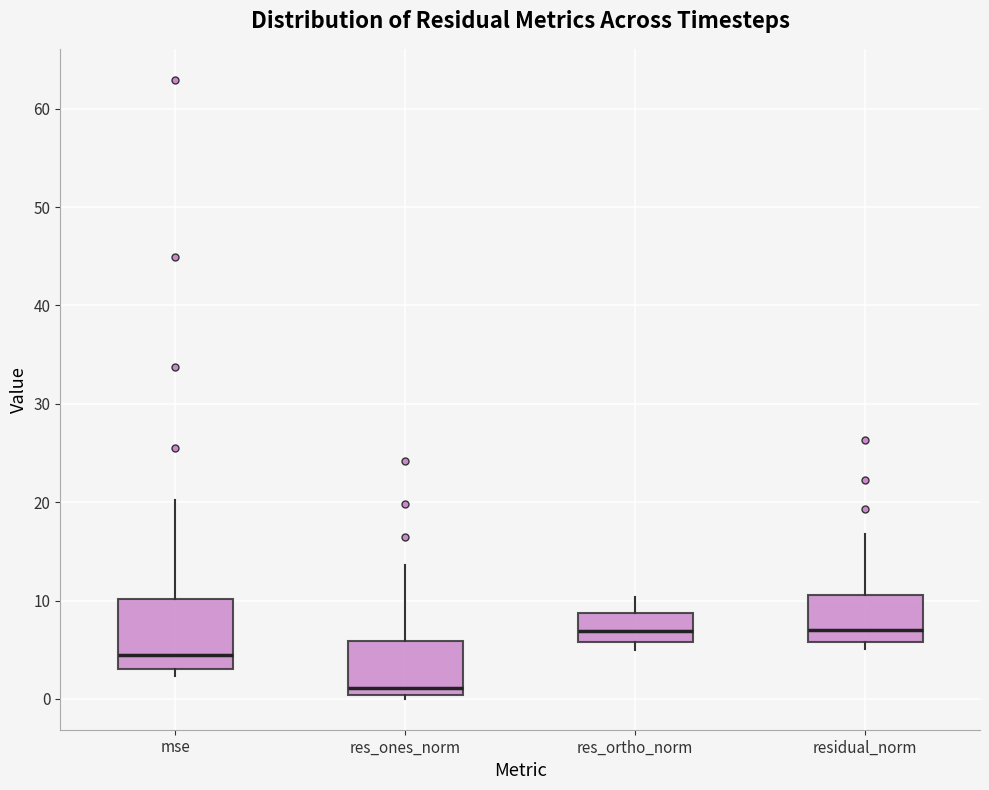

Reading left to right, transcribe this box plot: for each box, give where its median line is, the range the box spans, and where its two whiskers end, as read against the y-axis. The values are not printed on the chart, so give them approximately, as read against the axis.

mse: median 5, box 3 to 10, whiskers 2 to 20
res_ones_norm: median 1, box 0 to 6, whiskers 0 (just below the box's lower edge) to 14
res_ortho_norm: median 7, box 6 to 9, whiskers 5 to 10
residual_norm: median 7, box 6 to 11, whiskers 5 to 17